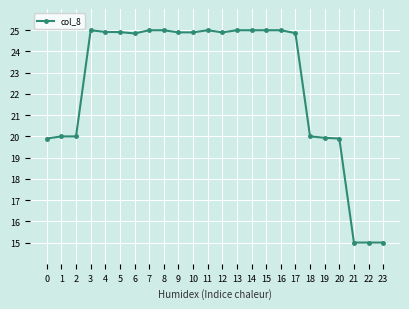

How many lines are shown in the chart?

1